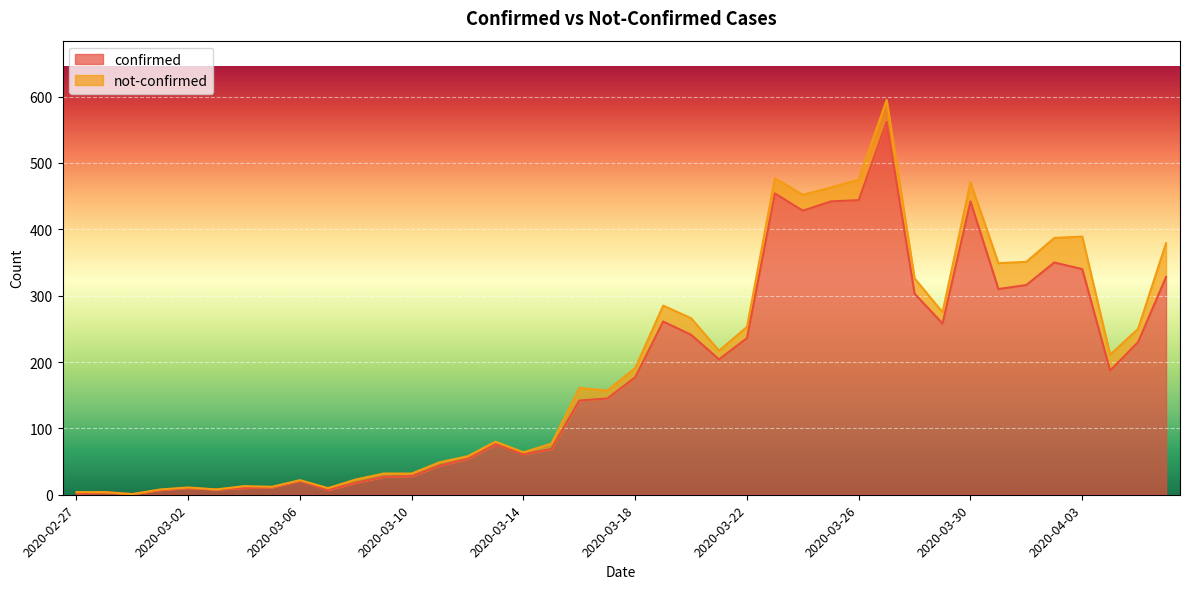

How many data points are less than 177?

20